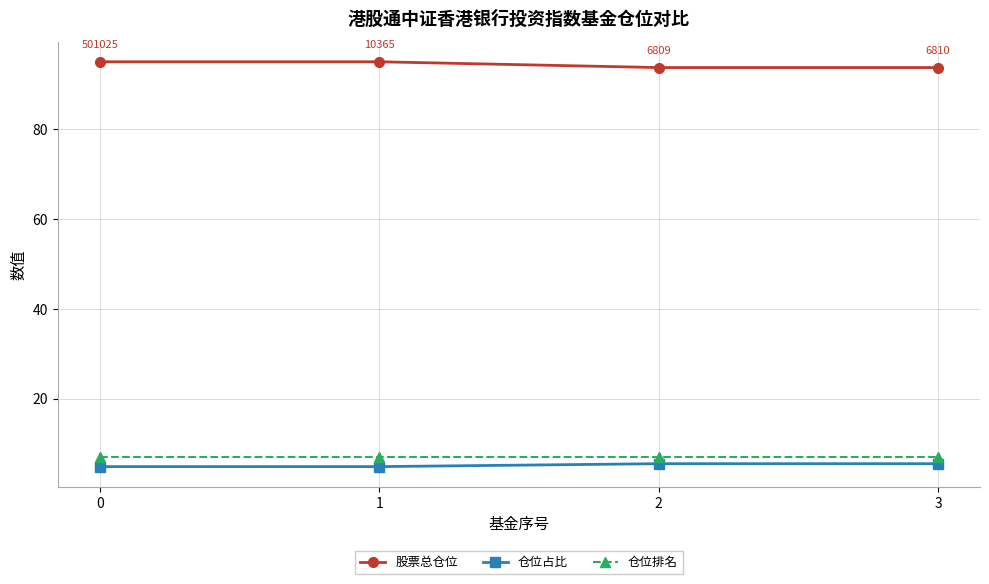

True or false: 仓位占比 and 仓位排名 cross at least once.

False